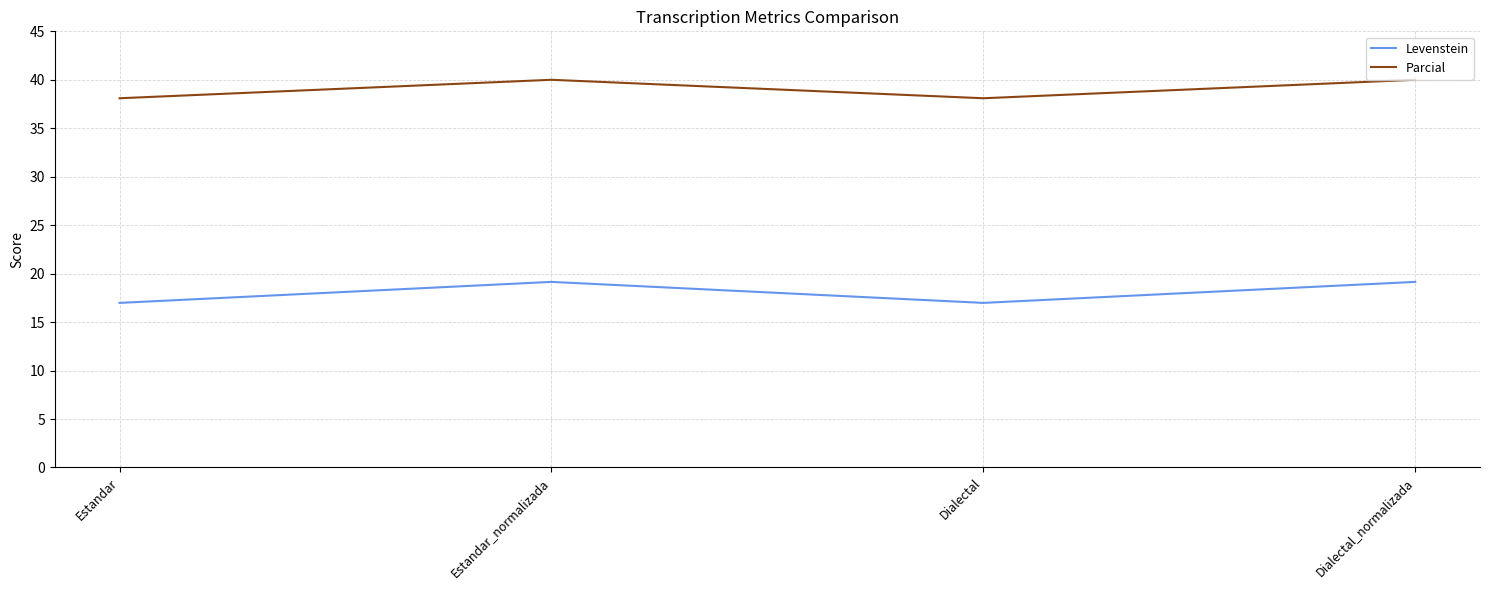

How many lines are shown in the chart?

2